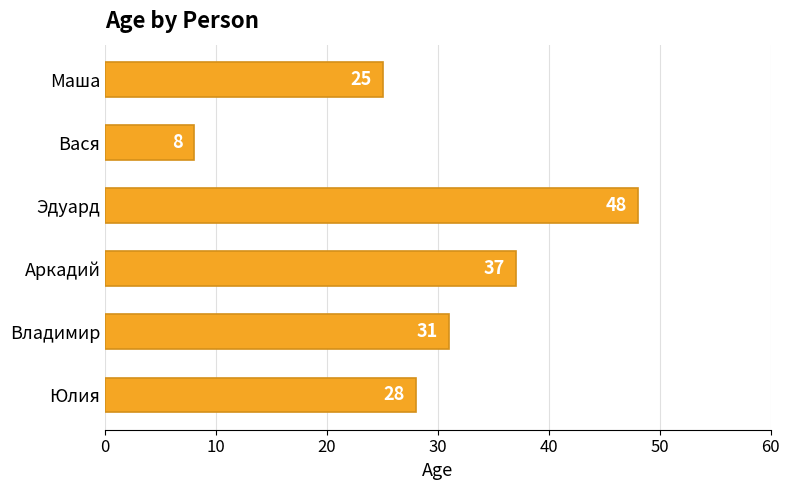

Reading bottom to top, what are all the values shown in this chart?

28	31	37	48	8	25